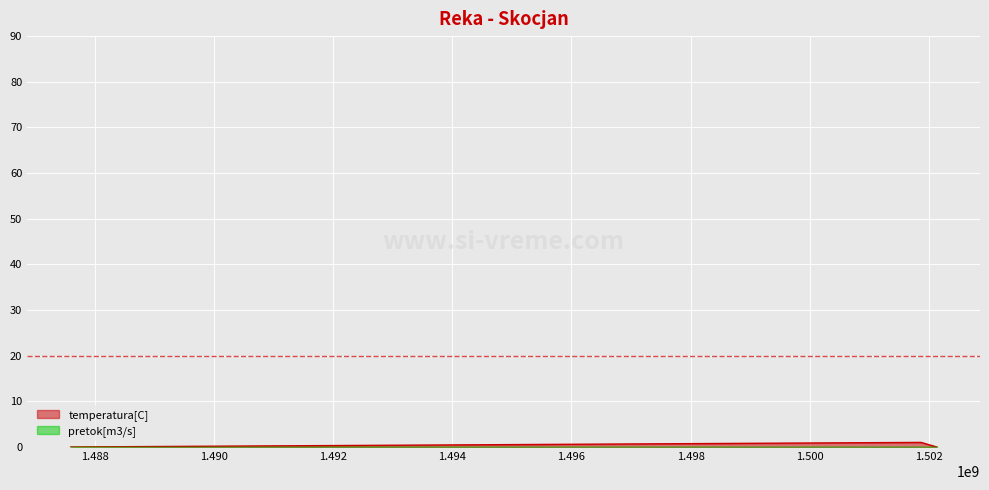

What is the sum of the values at 1487598044 and 1501866599?

1